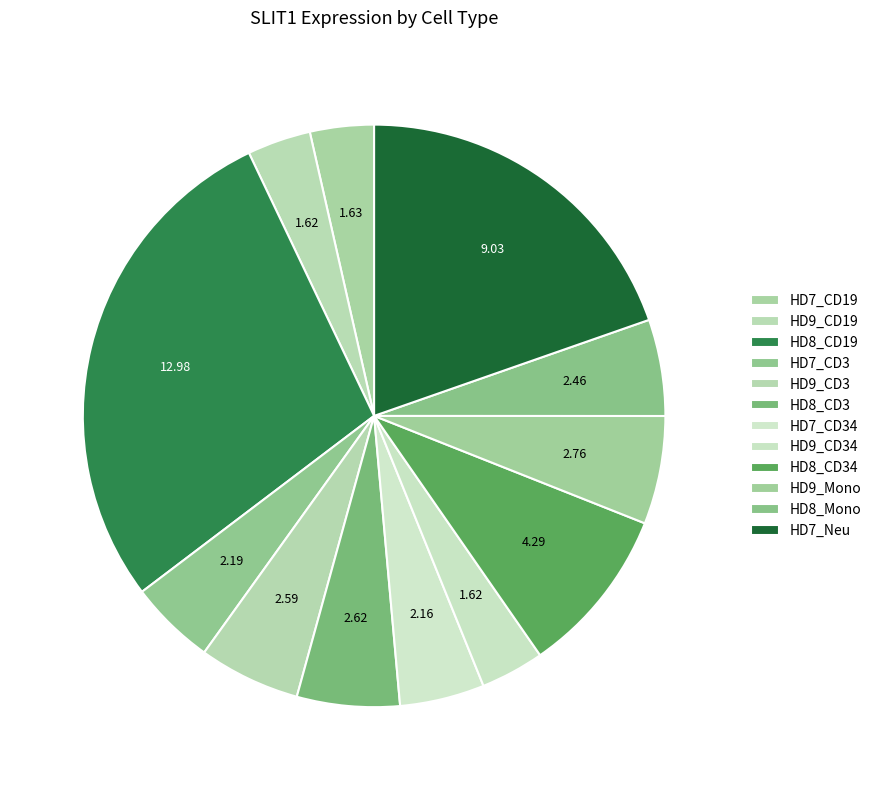

What percentage is the HD7_Neu slice, to the nearest percent?

20%